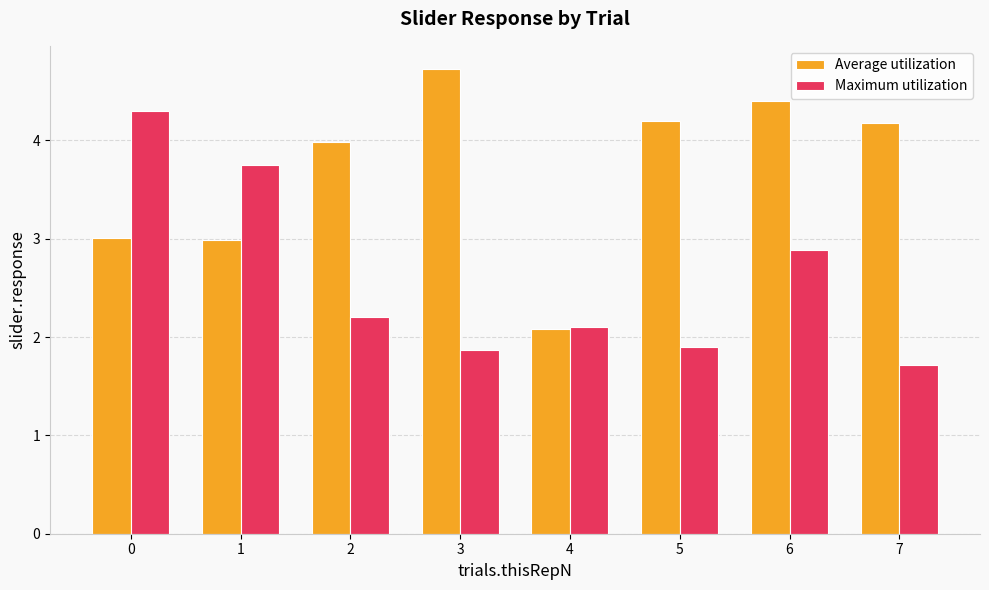

Are the bars grouped side by side (vs. stacked)?

Yes